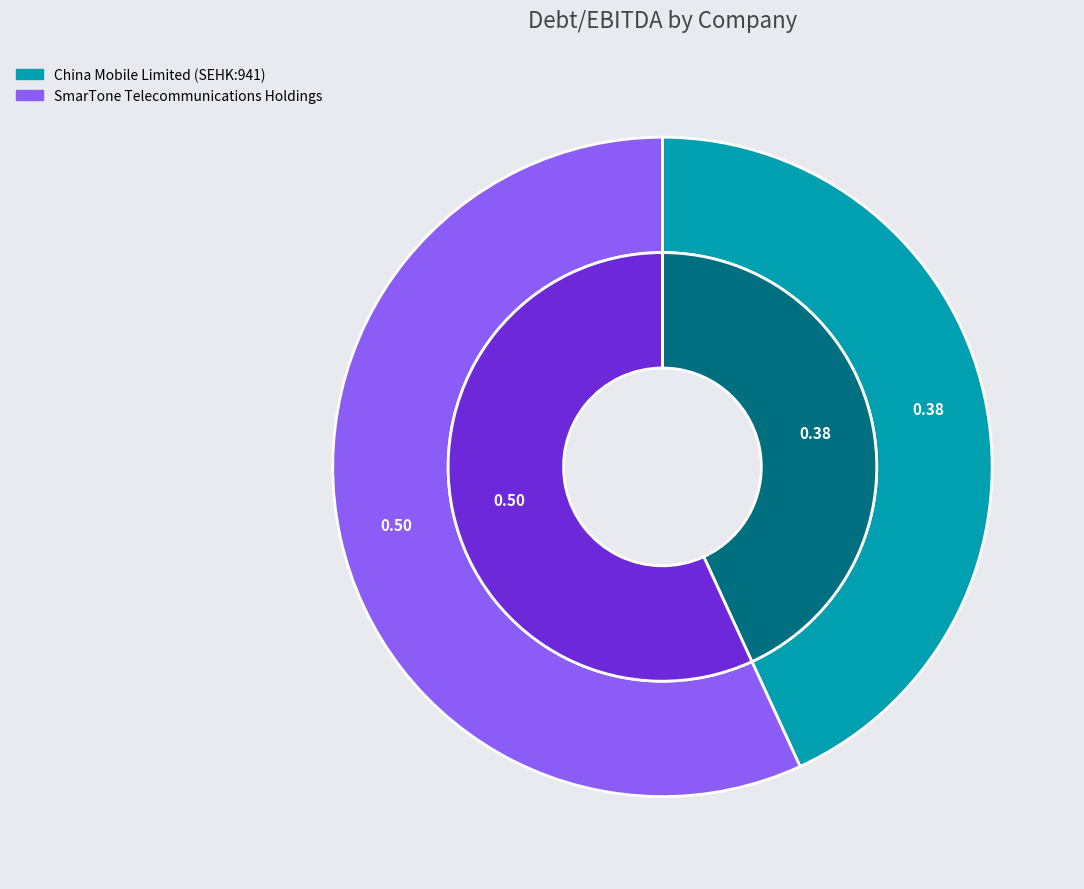

How many slices are in this pie chart?

2